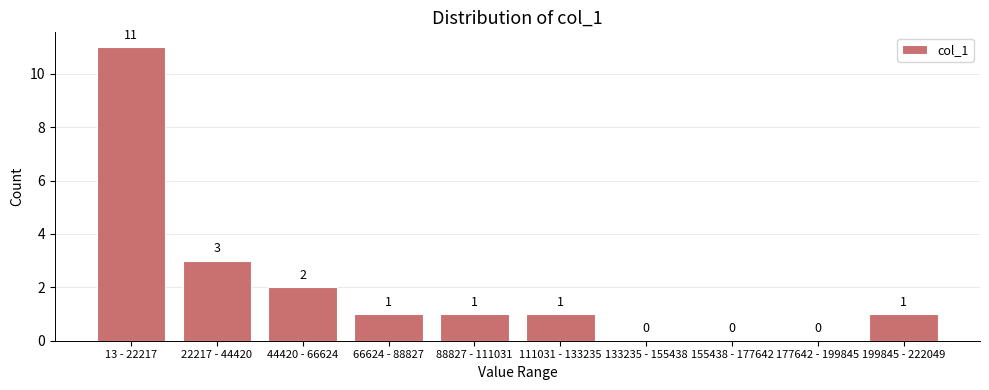

Reading left to right, list all the values displayed in this chart.

13 - 22217=11	22217 - 44420=3	44420 - 66624=2	66624 - 88827=1	88827 - 111031=1	111031 - 133235=1	133235 - 155438=0	155438 - 177642=0	177642 - 199845=0	199845 - 222049=1